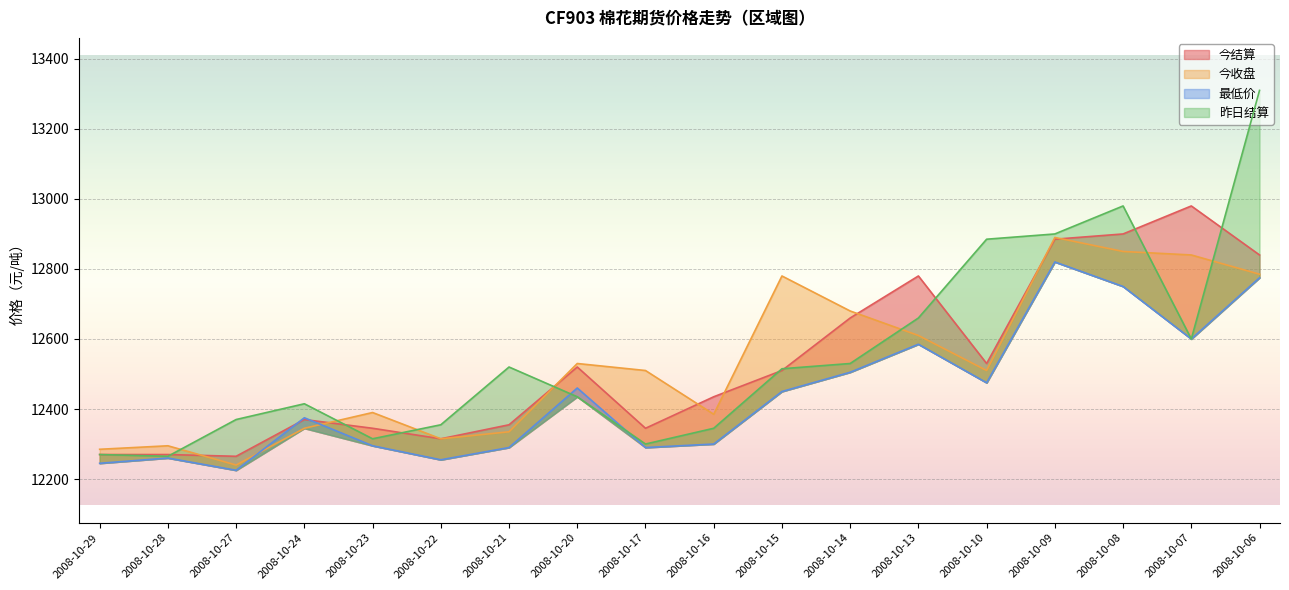

What are all the series names shown in the legend?

今结算, 今收盘, 最低价, 昨日结算